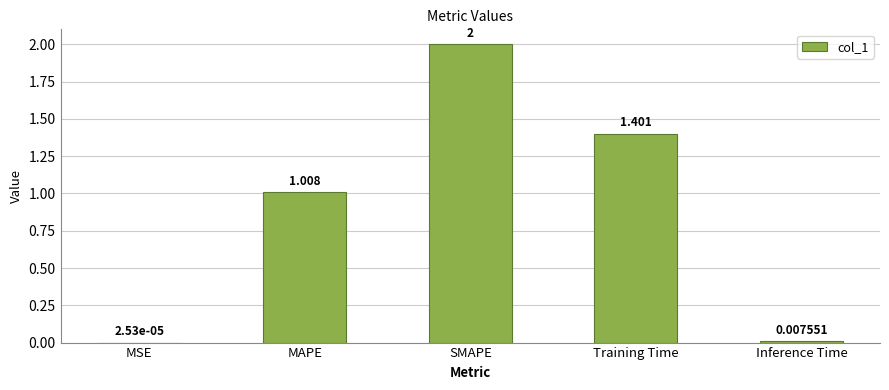

What is the change in value from MSE to SMAPE?

+2.0